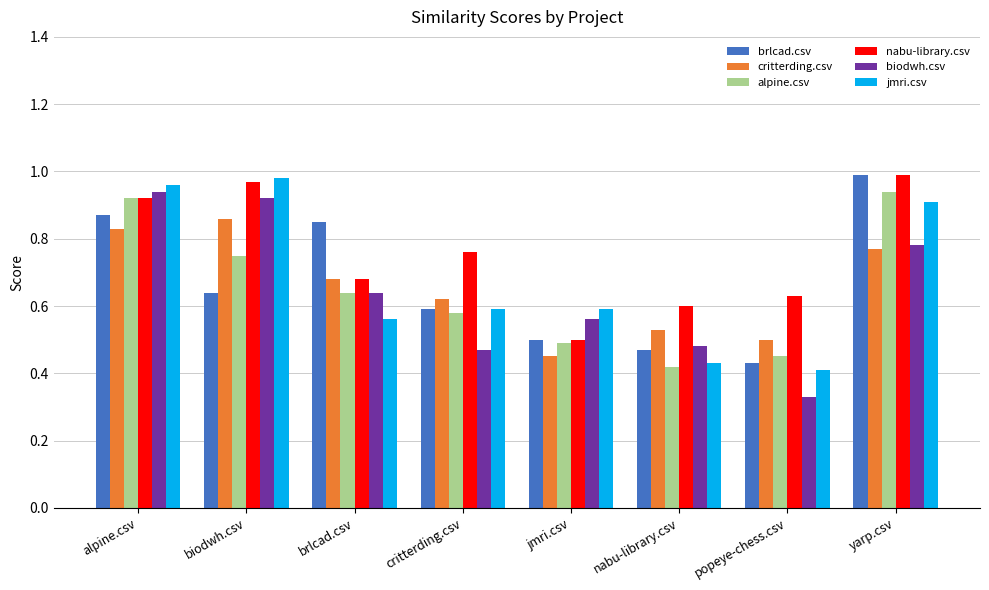

Is the value of critterding.csv at yarp.csv greater than the value of brlcad.csv at critterding.csv?

Yes